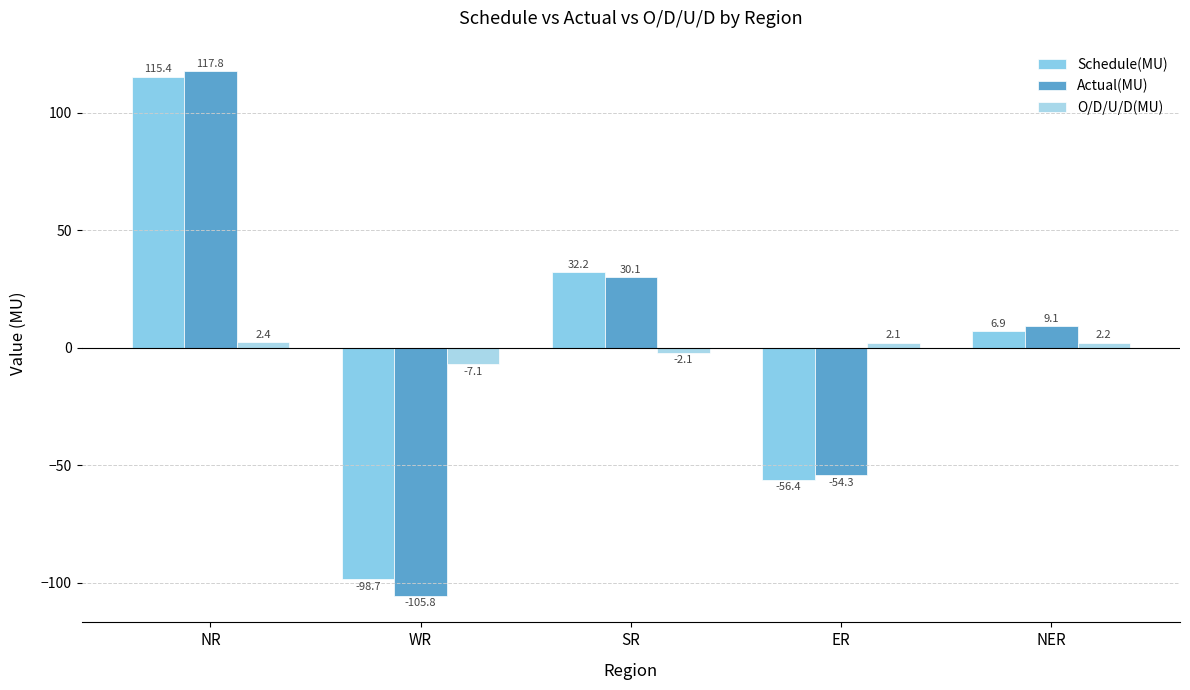

Which series changed the most between NR and SR?

Actual(MU)